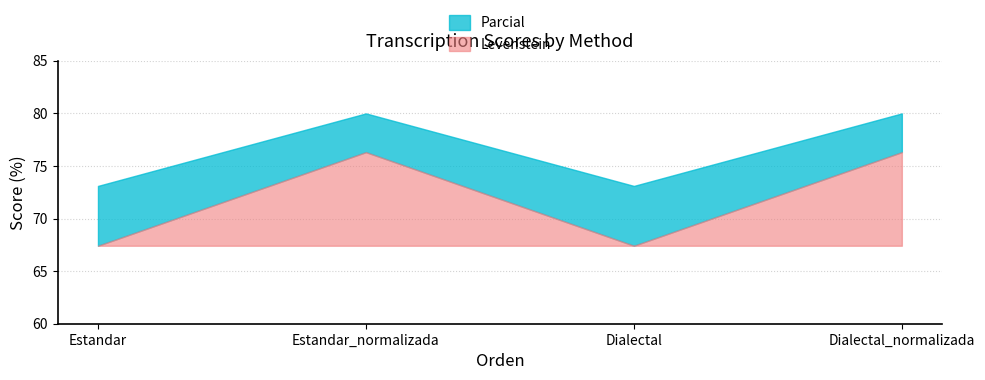

Which series has the largest range (max minus min)?

Levenstein